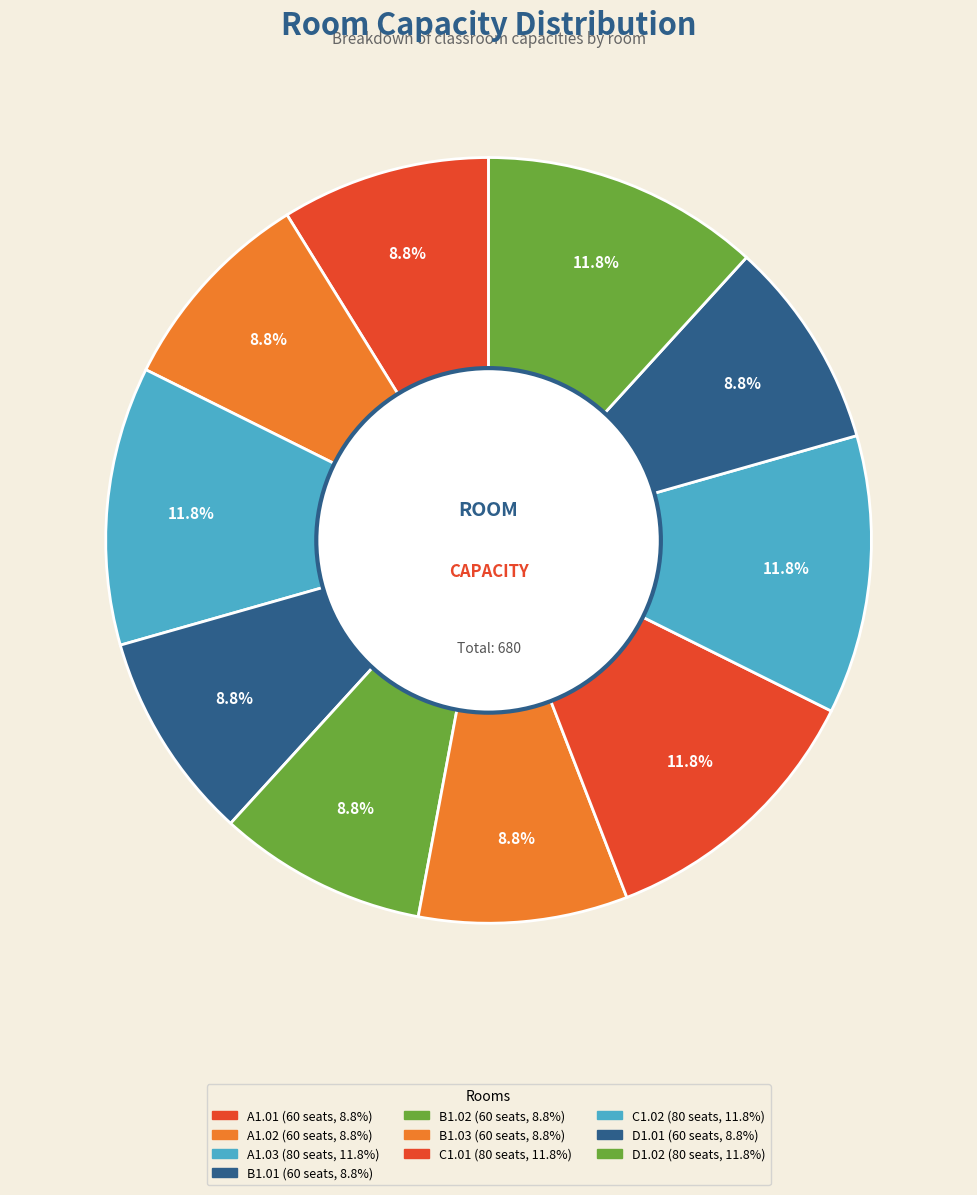

How many slices are in this pie chart?

10